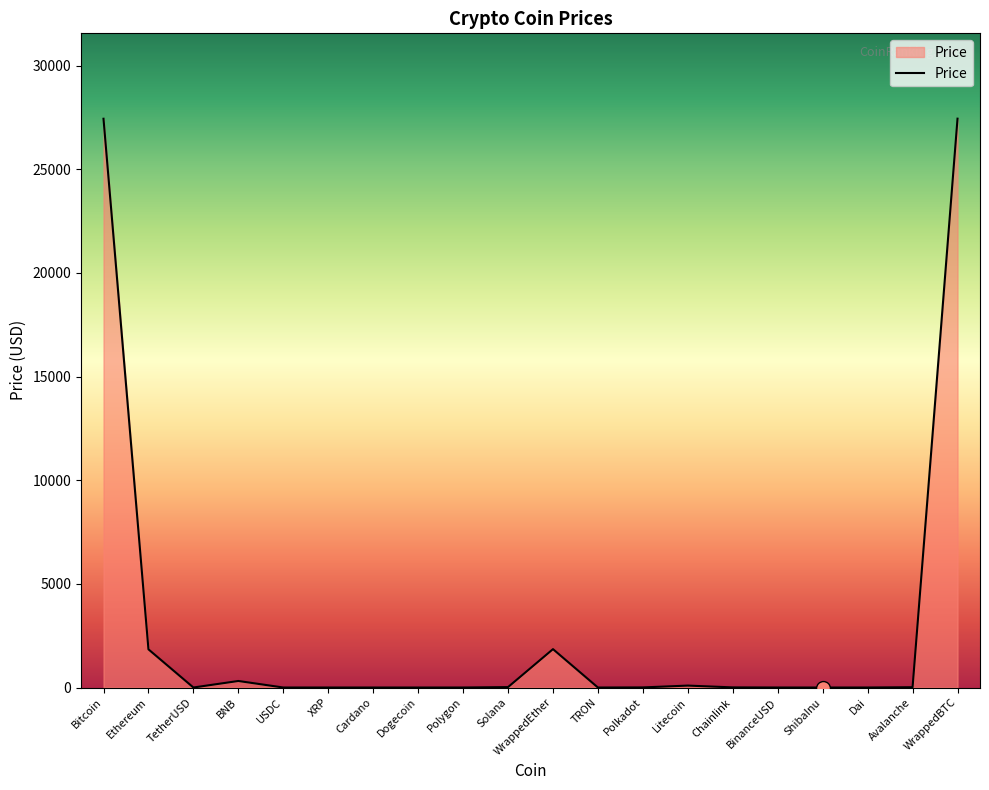

What is the change in value from TetherUSD to Cardano?

-0.6